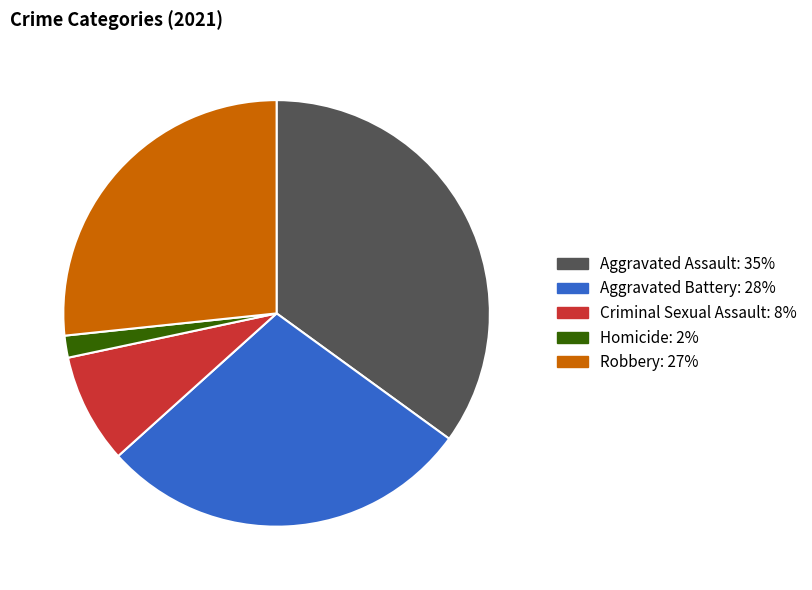

Rank the categories by value from lowest to highest.

Homicide, Criminal Sexual Assault, Robbery, Aggravated Battery, Aggravated Assault